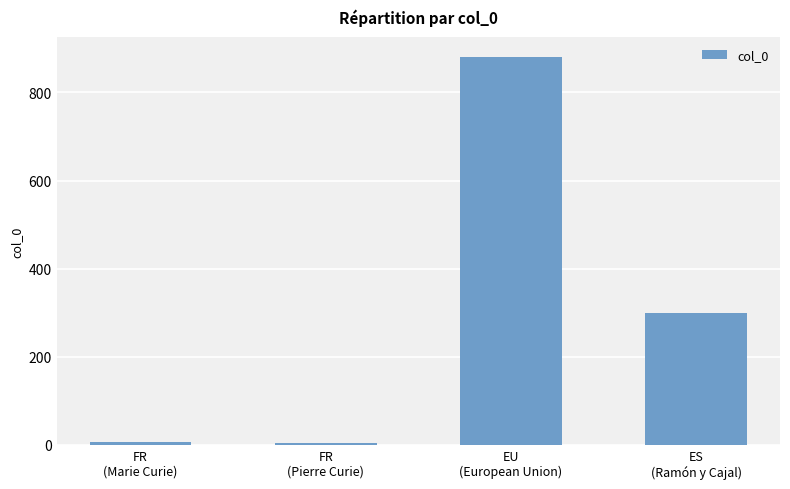

What is the difference between the maximum and second lowest values?

875